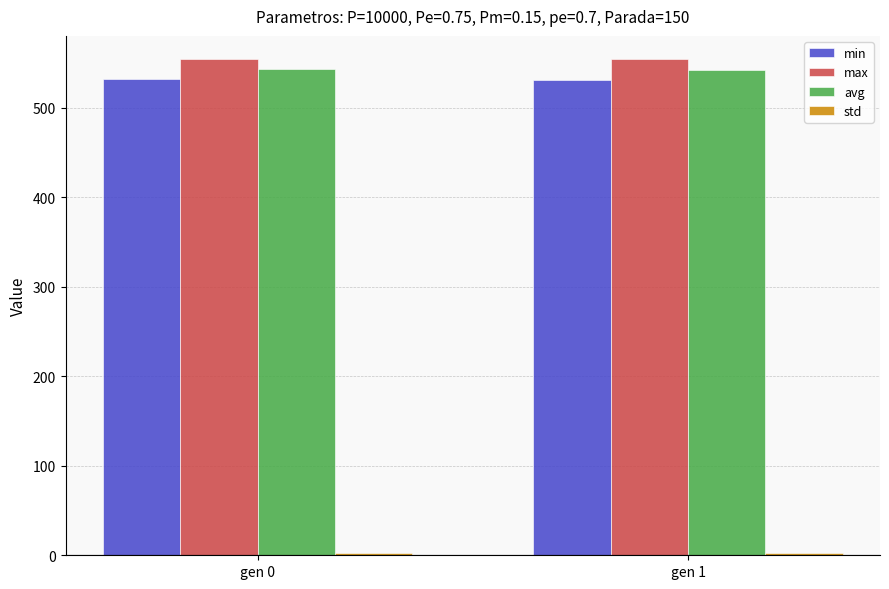

How many values in the min series exceed 531?

1